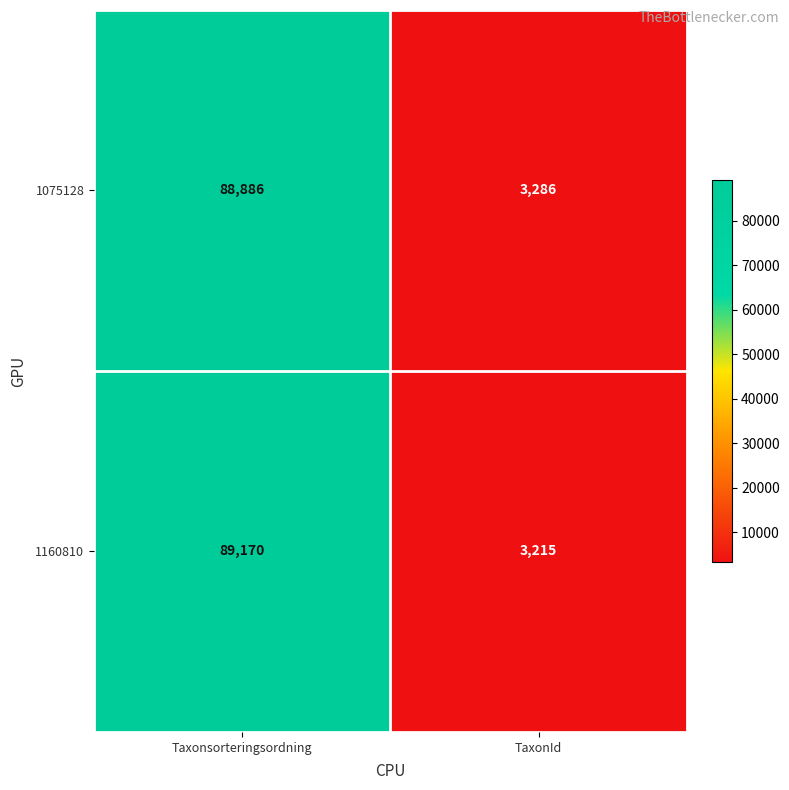

What is the smallest value displayed?

3215